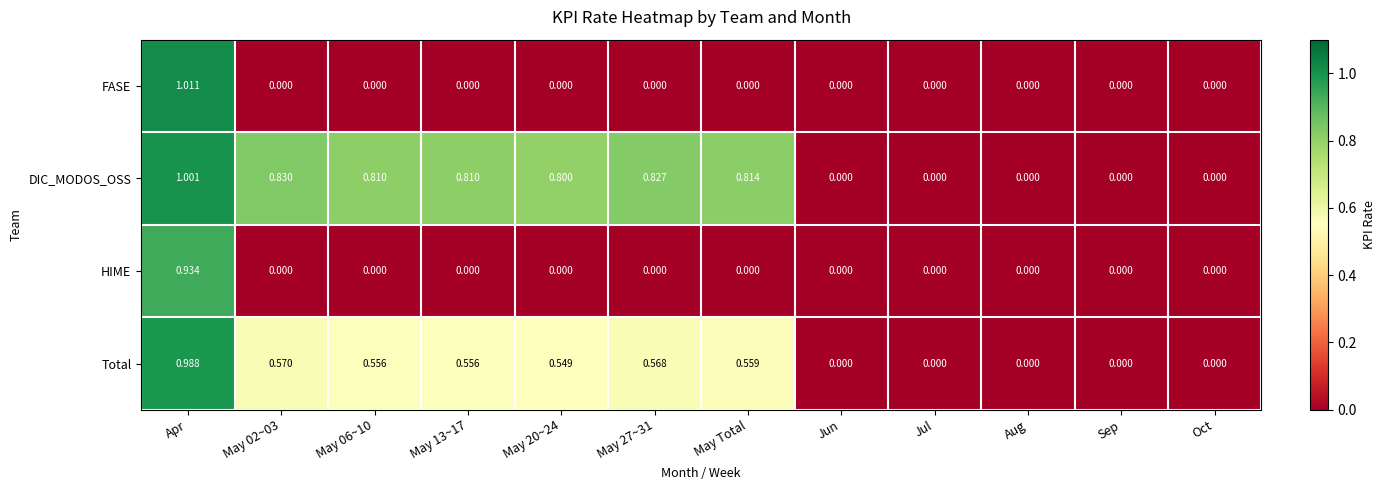

Which series changed the most between Apr and May 13~17?

FASE